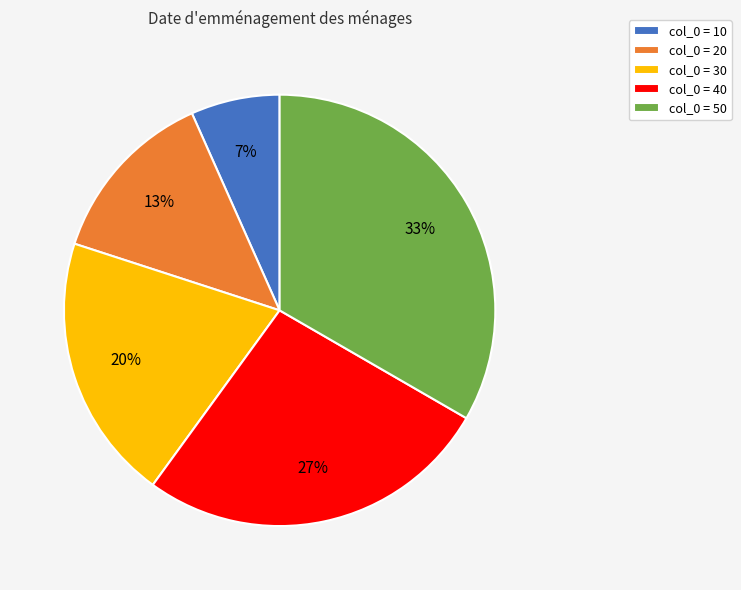

Is the sum of col_0 = 20 and col_0 = 30 greater than half?

No